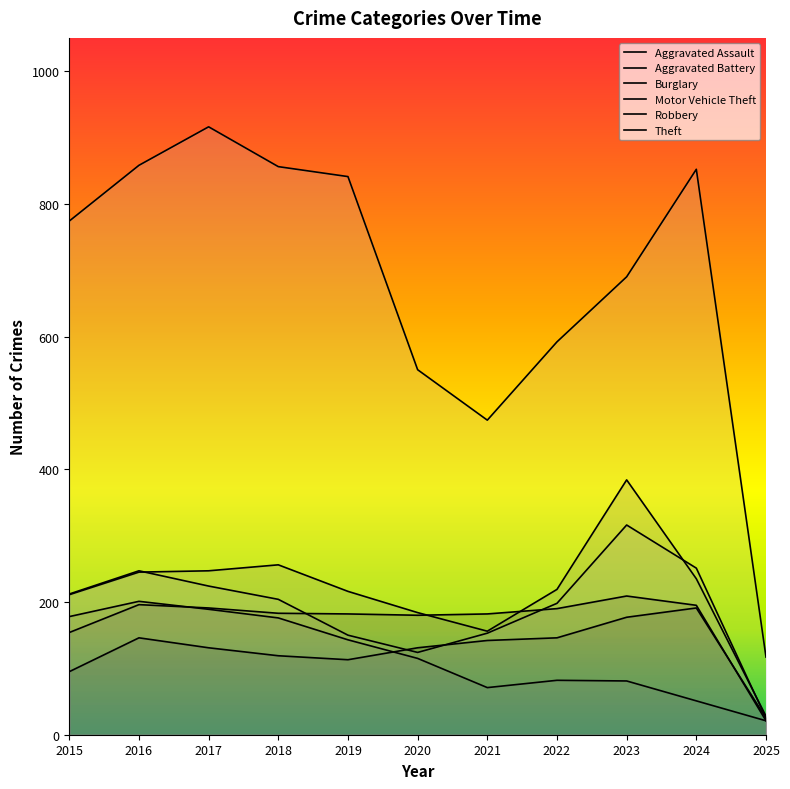

What is the difference between the Burglary values at 2021 and 2022?

11